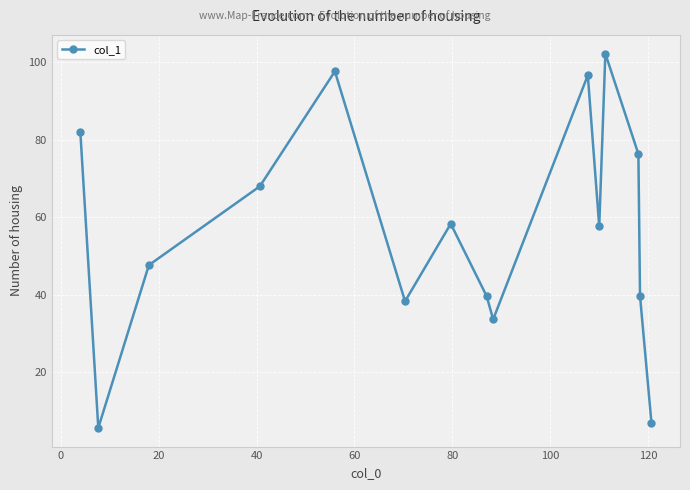

How many interior local valleys (lower than both neighbors) does the data have?

4